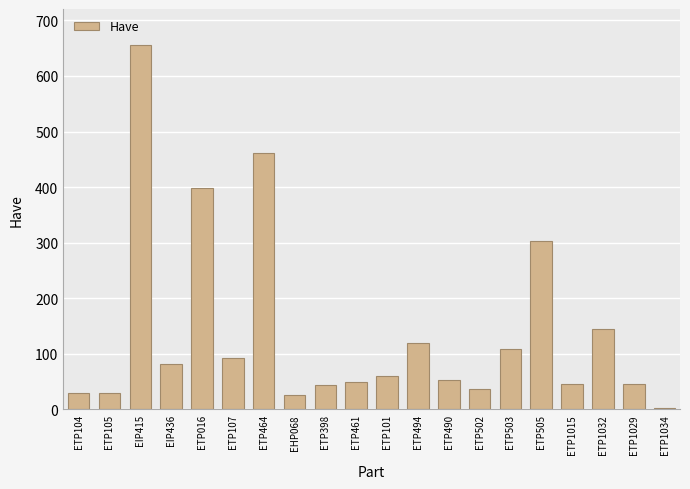

At which label is the value closest to 329?

ETP505